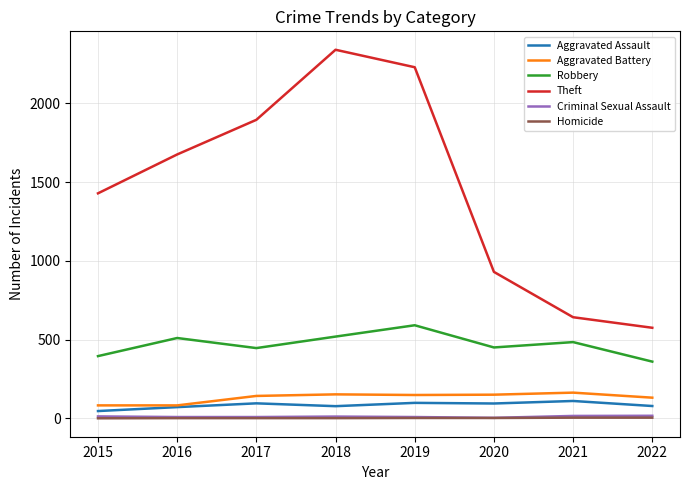

Is the value of Aggravated Battery at 2020 greater than the value of Robbery at 2021?

No